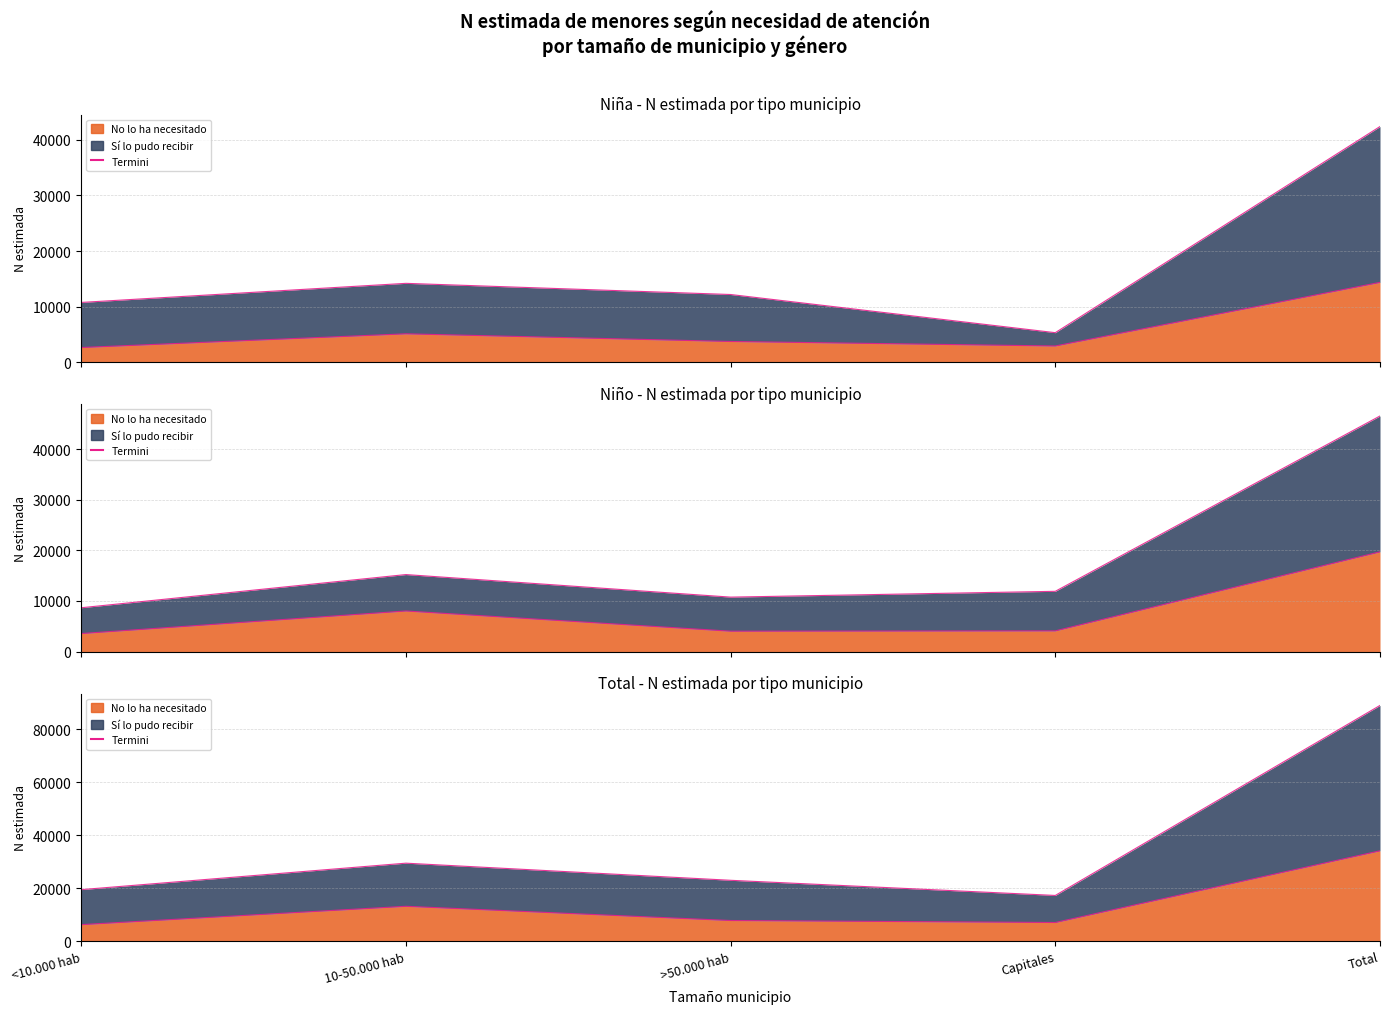

Reading right to left, list all the values displayed in this chart.

No lo ha necesitado (Niña): 14360	2909	3719	5099	2633
Sí lo pudo recibir (Niña): 42413	5305	12175	14185	10748
No lo ha necesitado (Niño): 19700	4091	4029	8019	3561
Sí lo pudo recibir (Niño): 46527	11904	10755	15210	8658
No lo ha necesitado (Total): 34060	7001	7748	13118	6193
Sí lo pudo recibir (Total): 88939	17210	22930	29395	19405